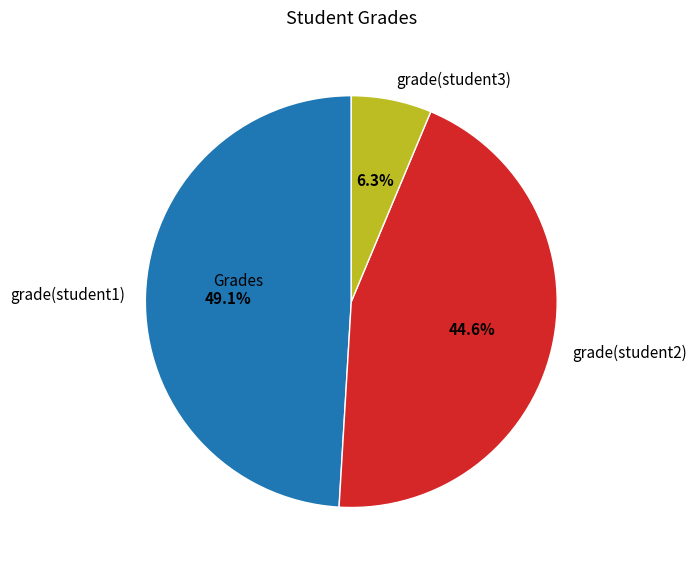

Is there any slice that represents more than half of the pie?

No